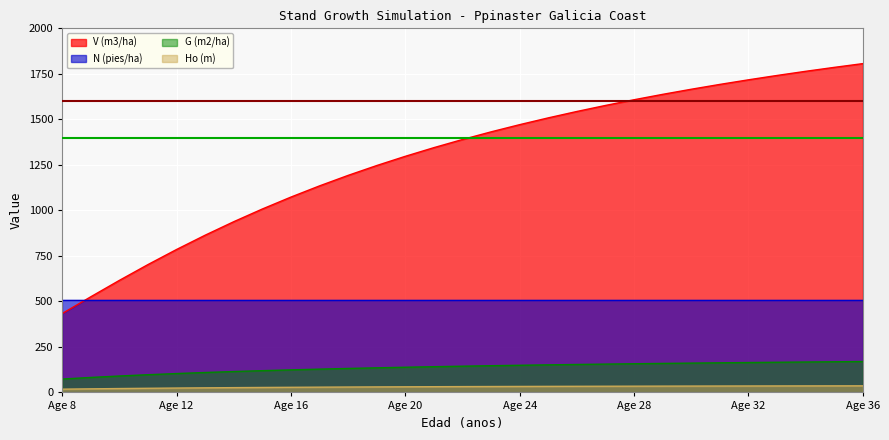

Which category has the highest value across all series?

Age 36